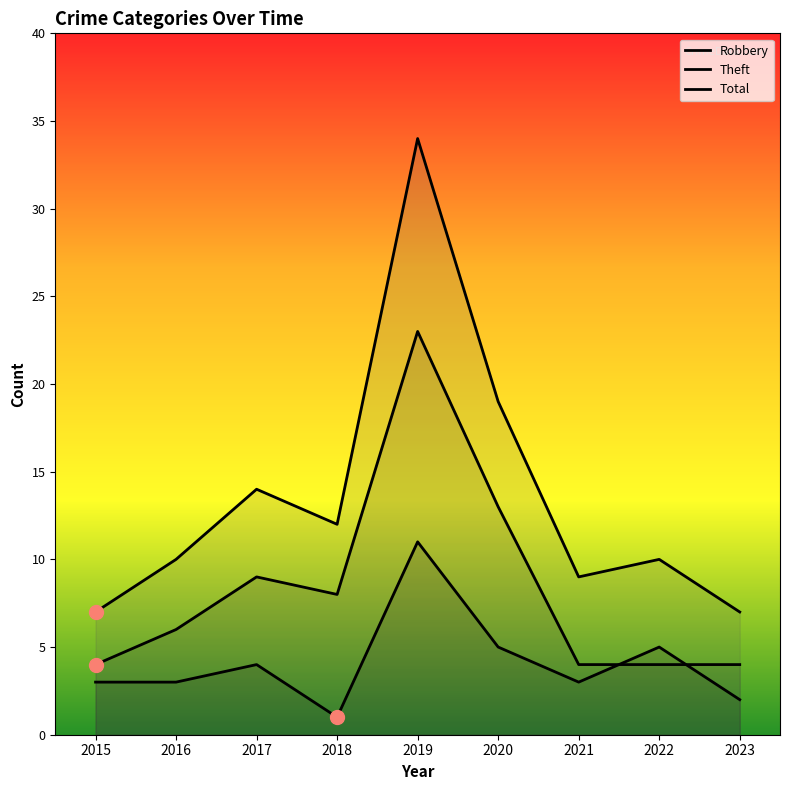

What is the greatest value displayed?

34